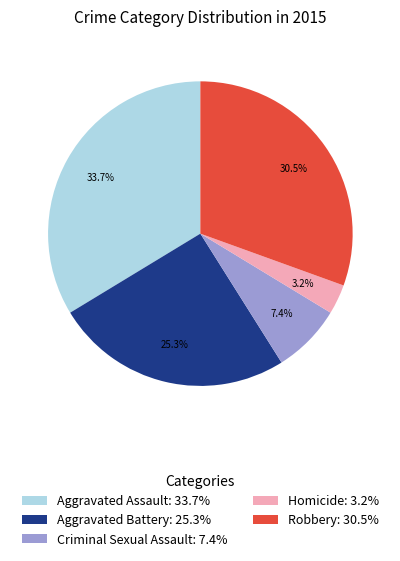

Which category has the biggest portion of the pie?

Aggravated Assault